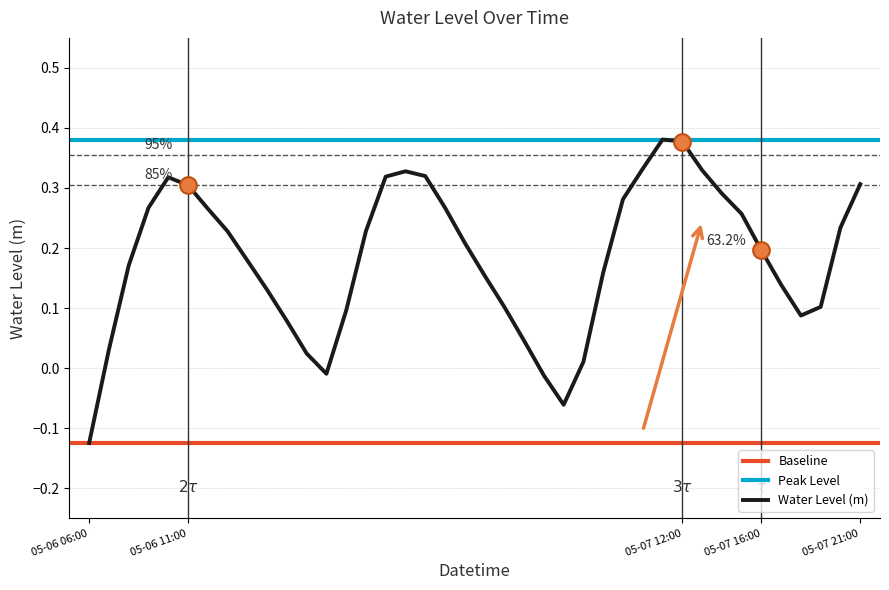

The value of Water Level (m) at 05-06 06:00 is -0.2. True or false?

False